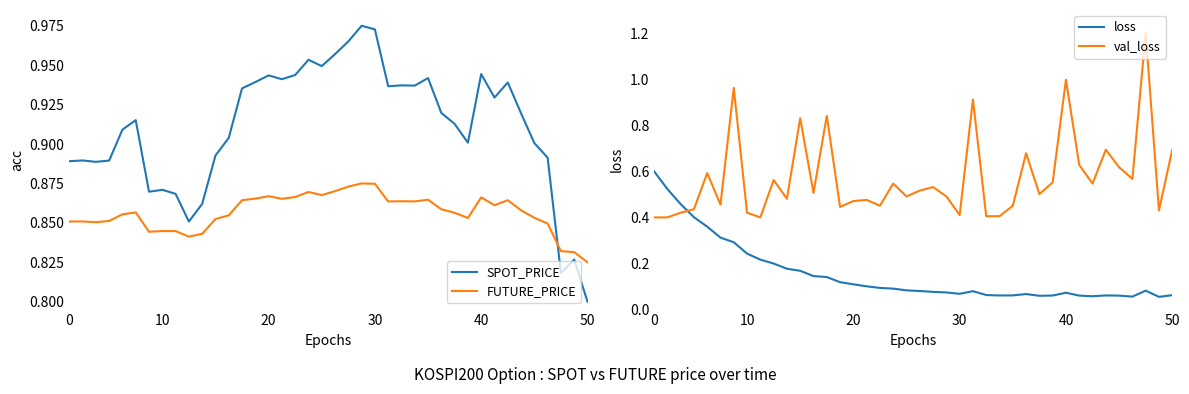

In val_loss, how many points are lower than both neighbors (excluding endpoints)?

12